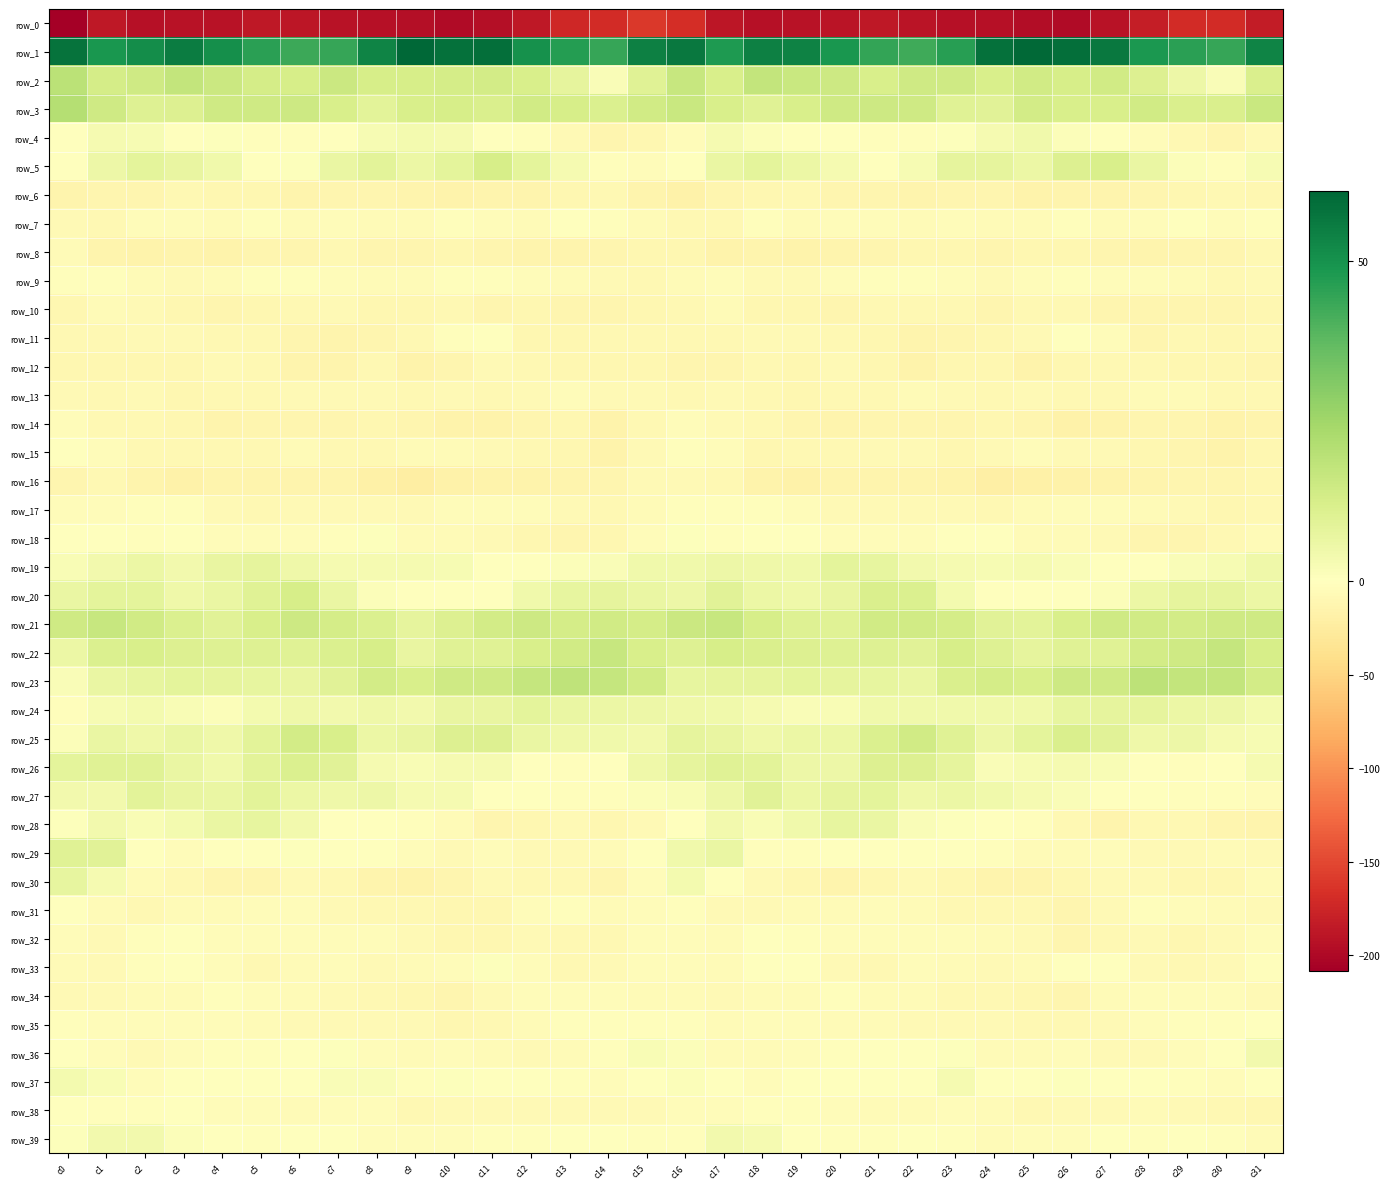

How many data points does each series have?

32